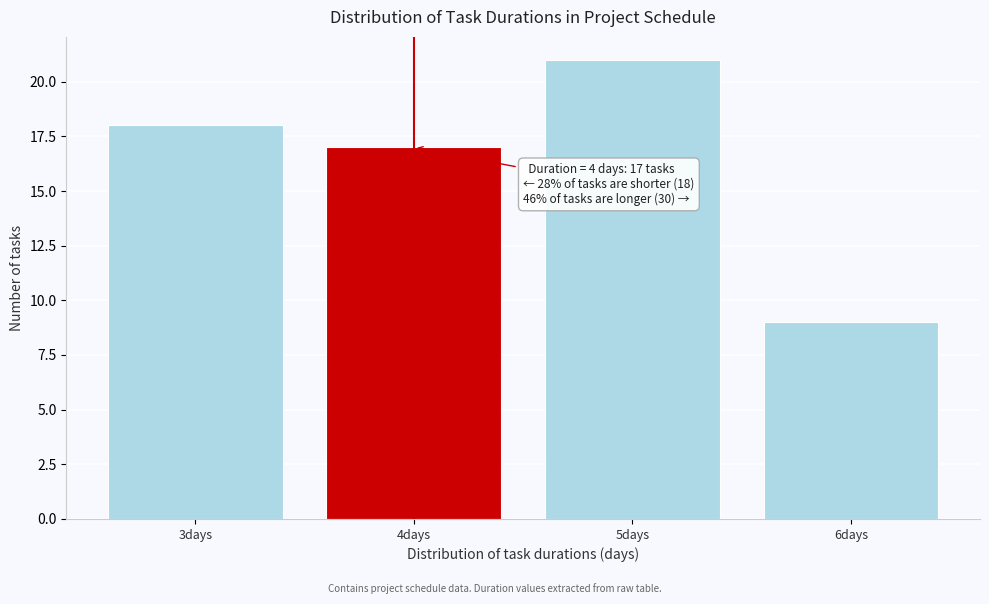

Which range on the x-axis has the tallest bar?

4.5 to 5.5